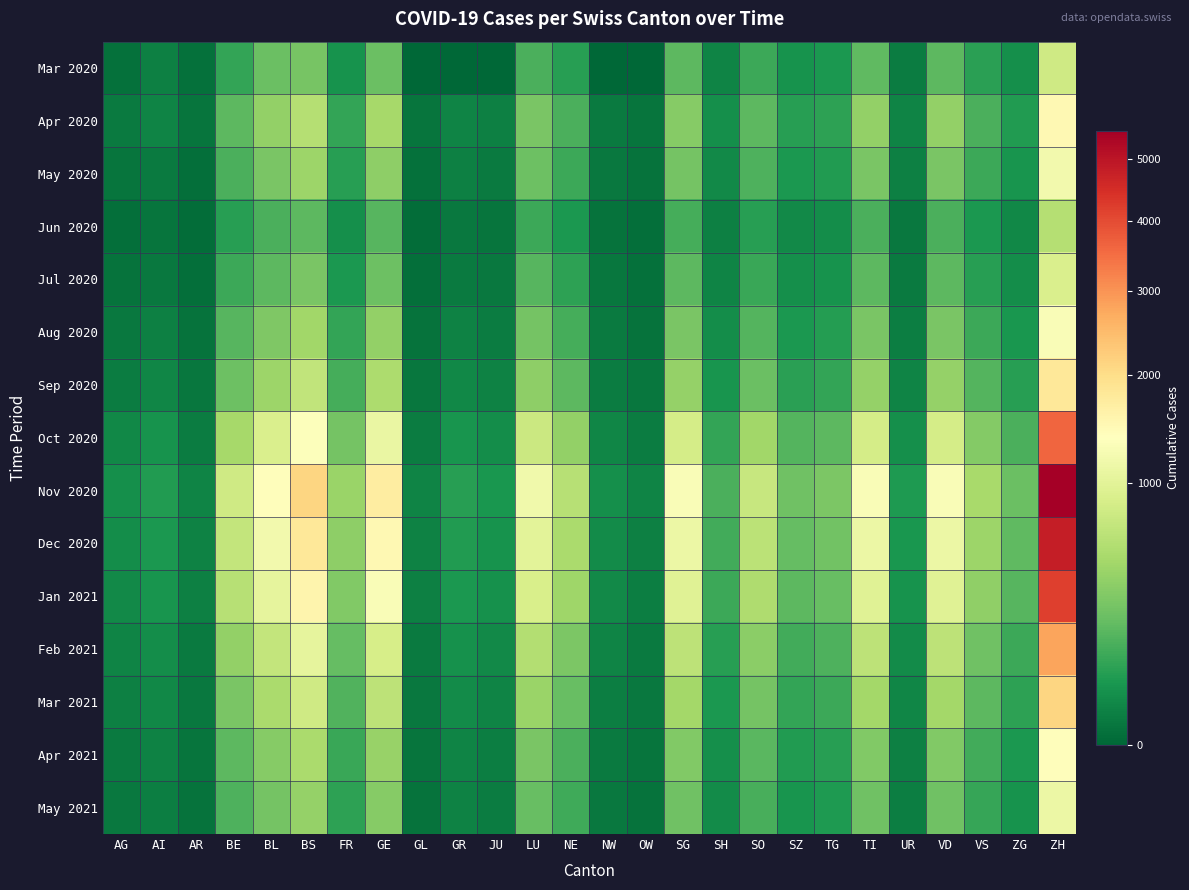

How many series are shown in this chart?

15